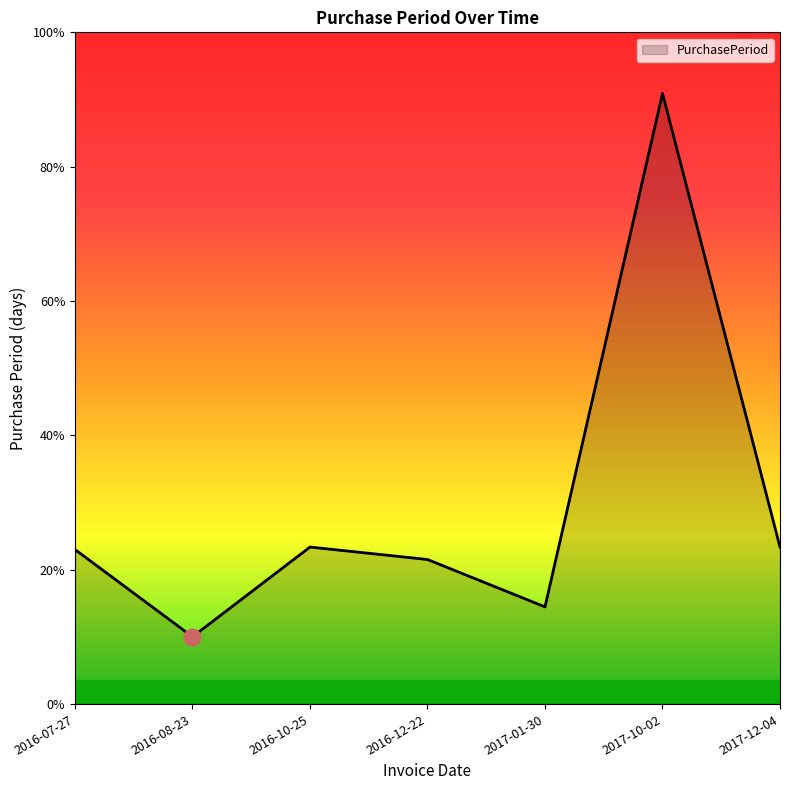

Which has a higher value, 2016-12-22 or 2017-12-04?

2017-12-04